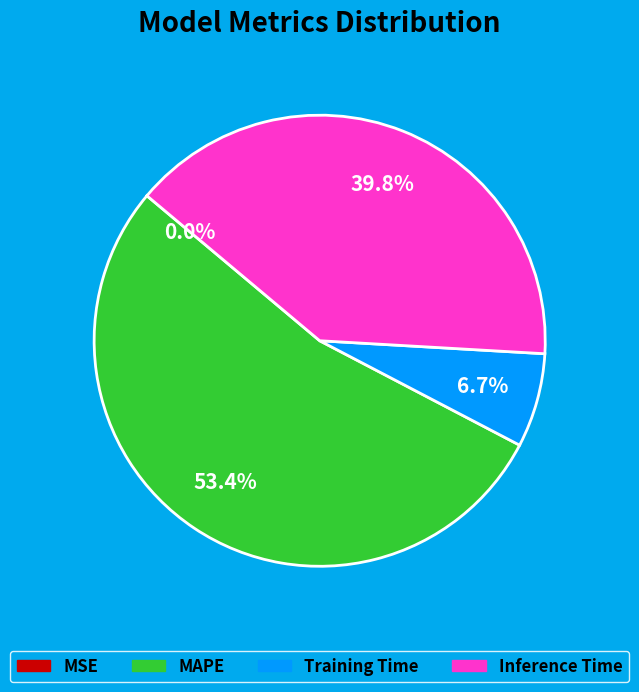

Which slice is the largest?

MAPE